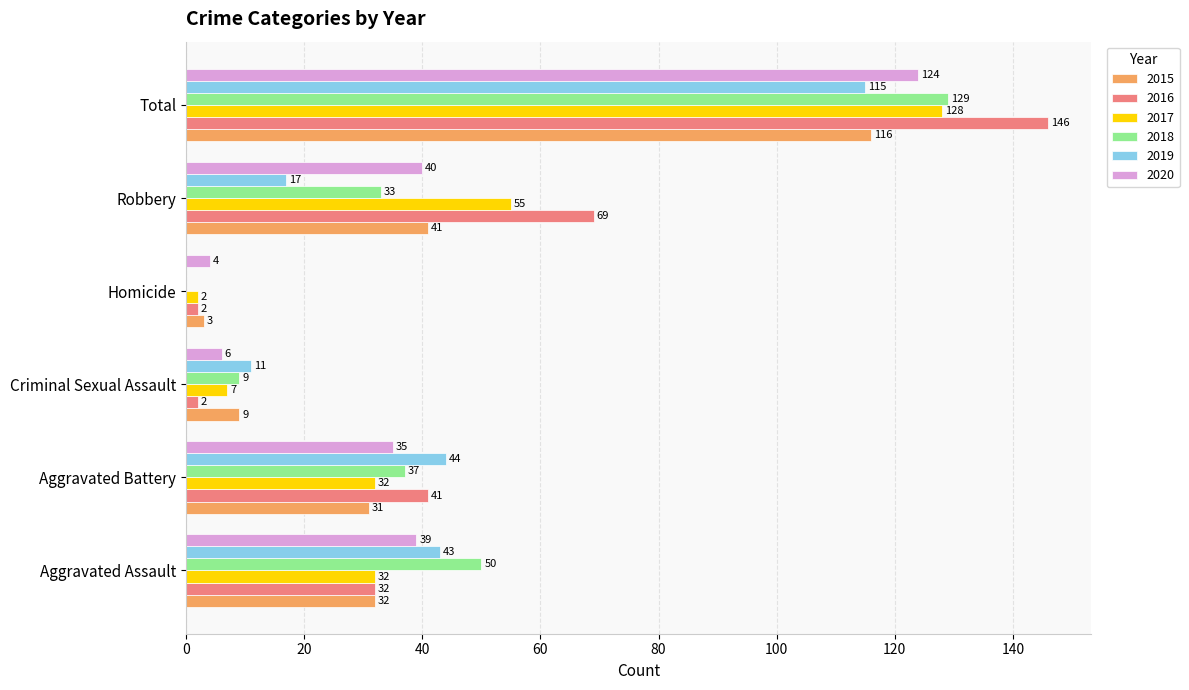

Which series has the largest total across all categories?

2016